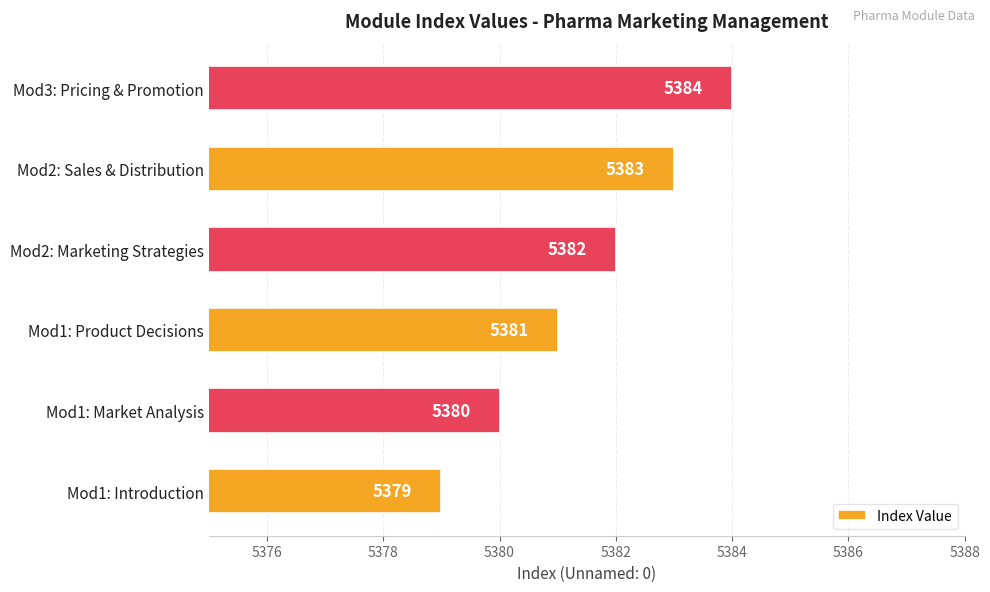

Reading bottom to top, list all the values displayed in this chart.

5379	5380	5381	5382	5383	5384